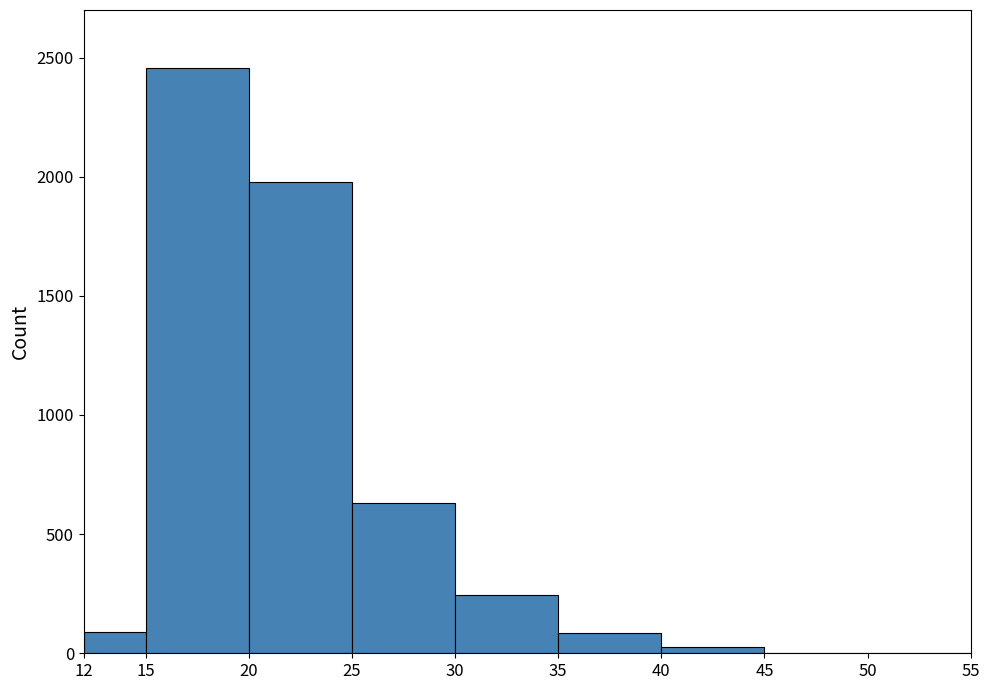

Reading left to right, transcribe this chart: for each bar, give the range it covers on the x-axis and its height. The values are not printed on the chart, so give them approximately, as read against the axis.

12 to 15: 100
15 to 20: 2450
20 to 25: 2000
25 to 30: 650
30 to 35: 250
35 to 40: 100
40 to 45: under 50
45 to 50: under 50
50 to 55: 0